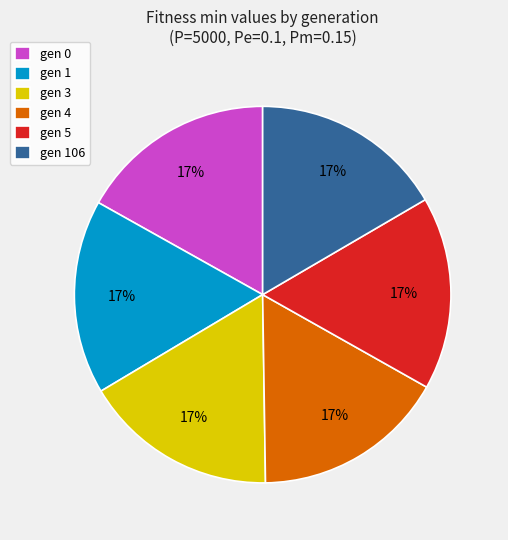

The gen 3 slice represents 2% of the pie. True or false?

False